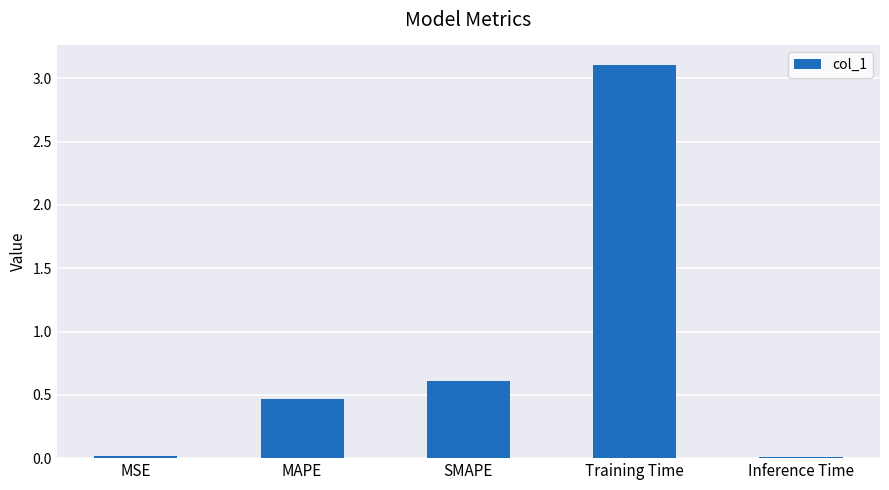

Are the bars grouped side by side (vs. stacked)?

No